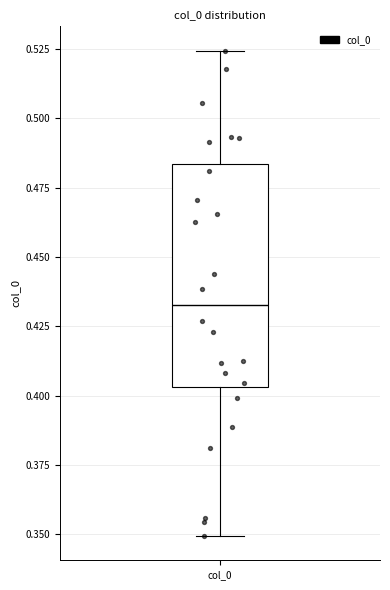

Transcribe this box plot: give where the median line is, the range the box spans, and where the two whiskers end, as read against the y-axis. The values are not printed on the chart, so give them approximately, as read against the axis.

median 0.435, box 0.405 to 0.485, whiskers 0.350 to 0.525